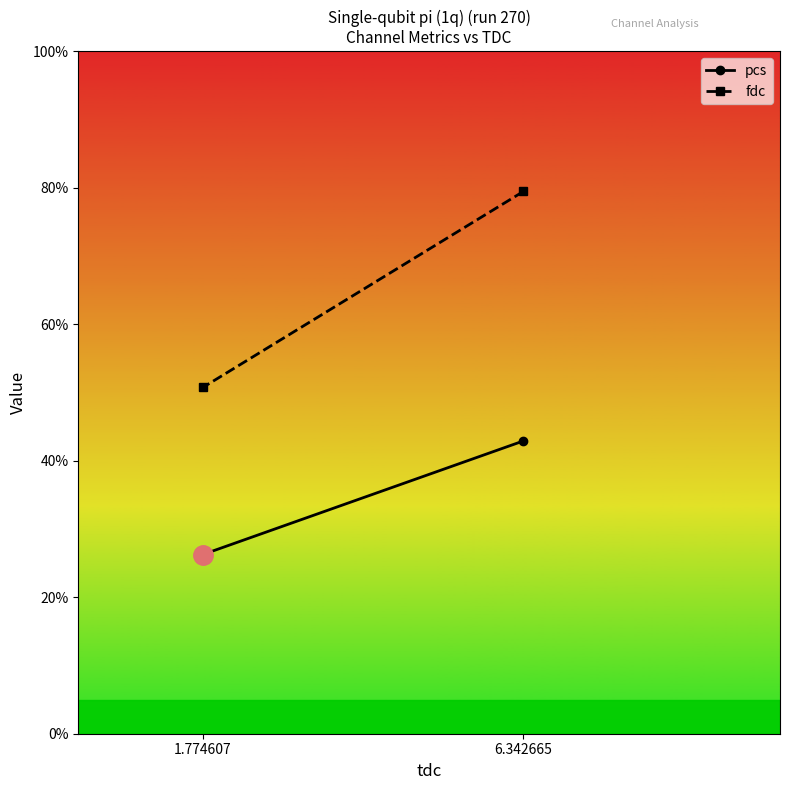

Rank the series by their average value, from lowest to highest.

pcs, fdc